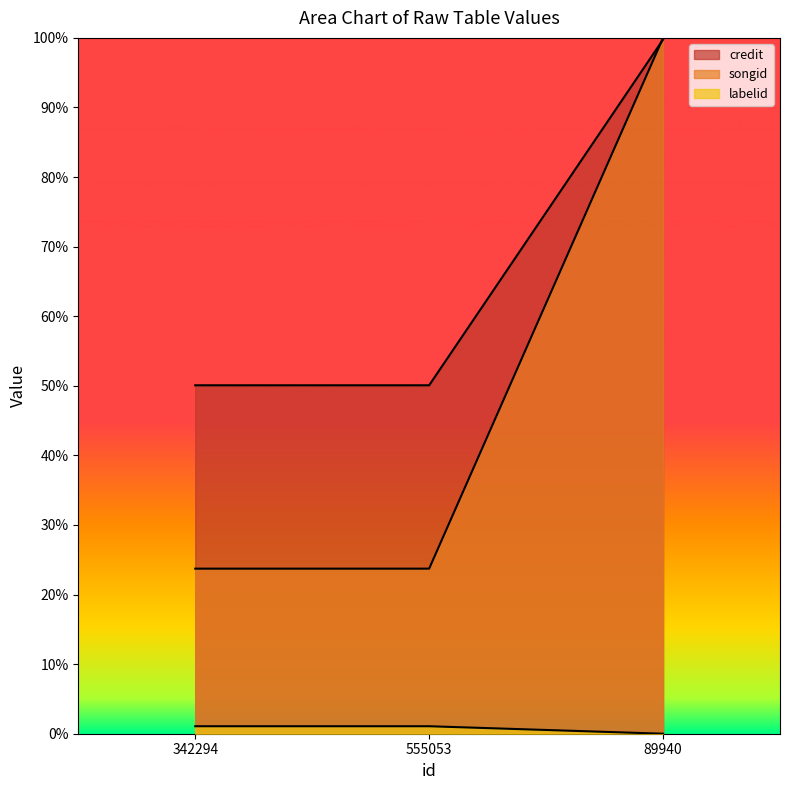

Rank the series at 89940 from lowest to highest value.

labelid, credit, songid